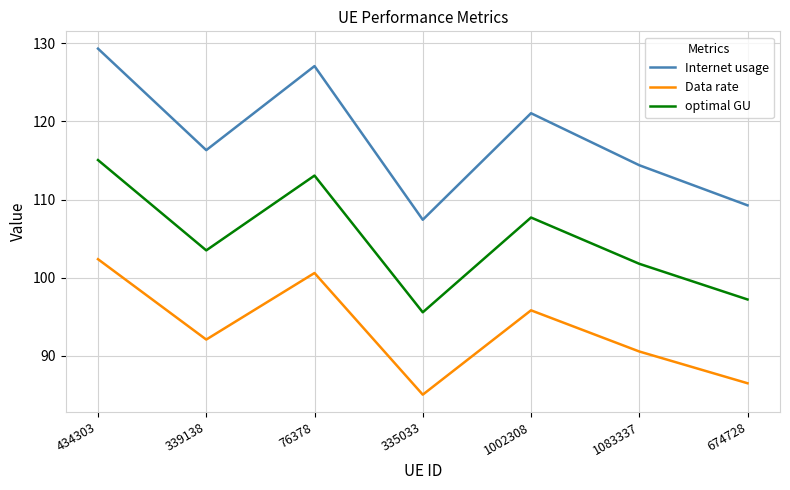

Is it true that Data rate equals 159.5 at 339138?

False